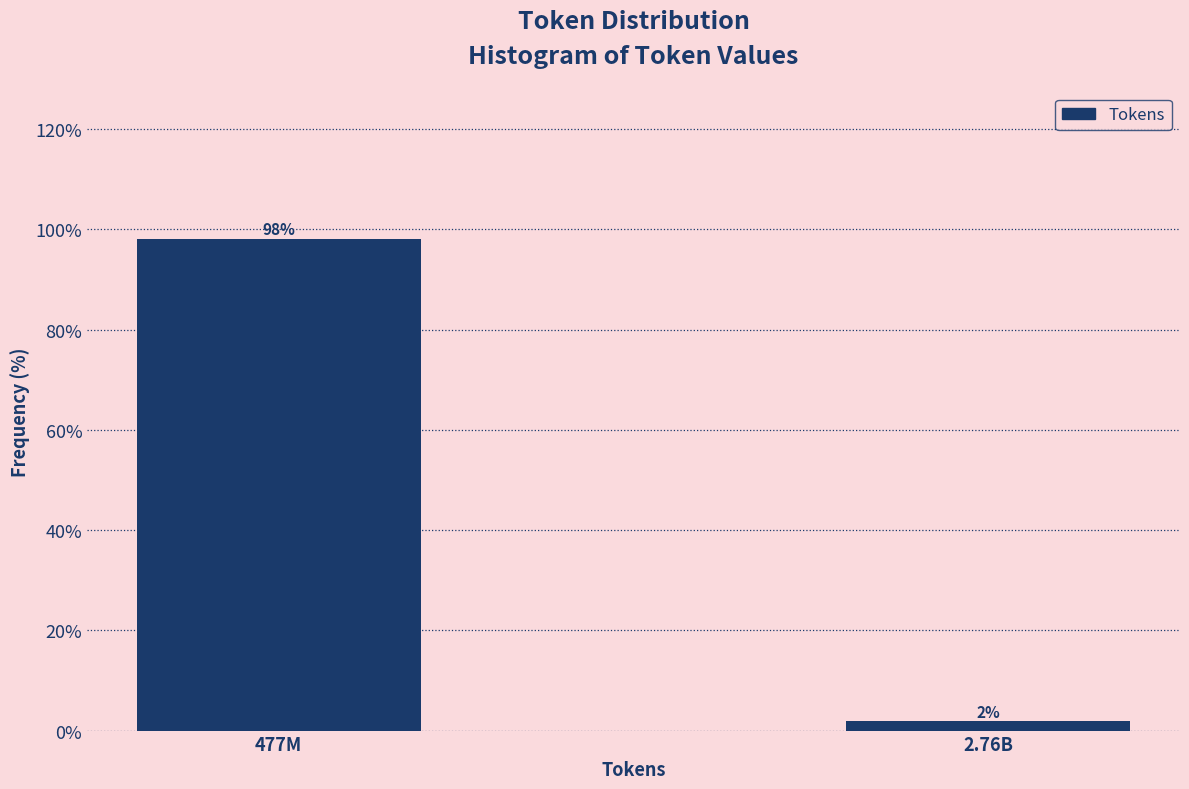

List the labels in order of value, smallest first.

2.76B, 477M